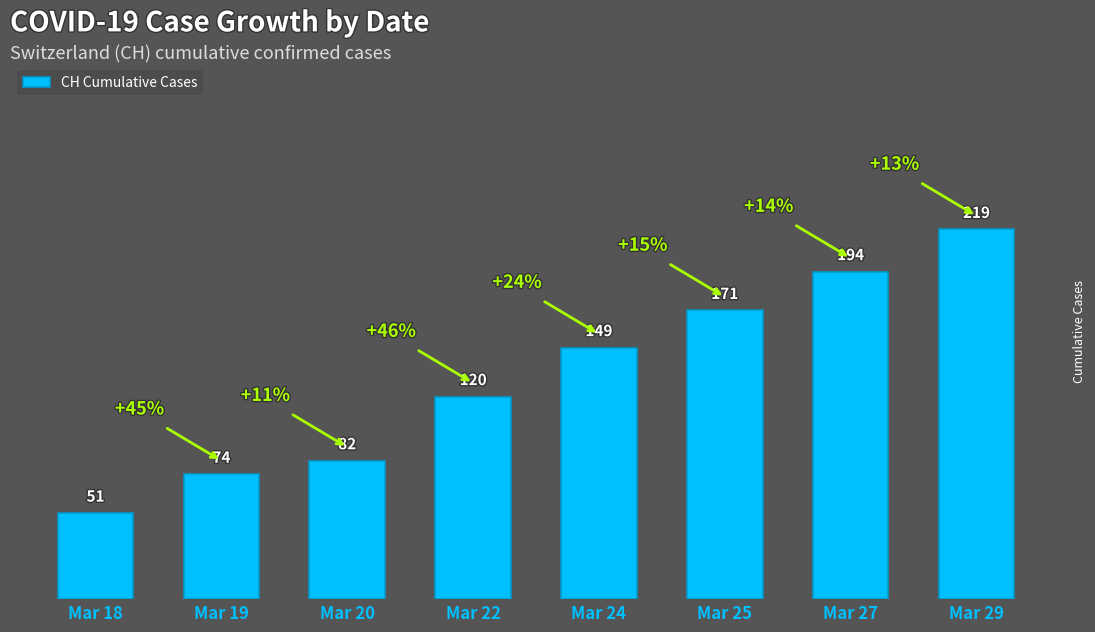

What is the change in value from Mar 20 to Mar 25?

+89